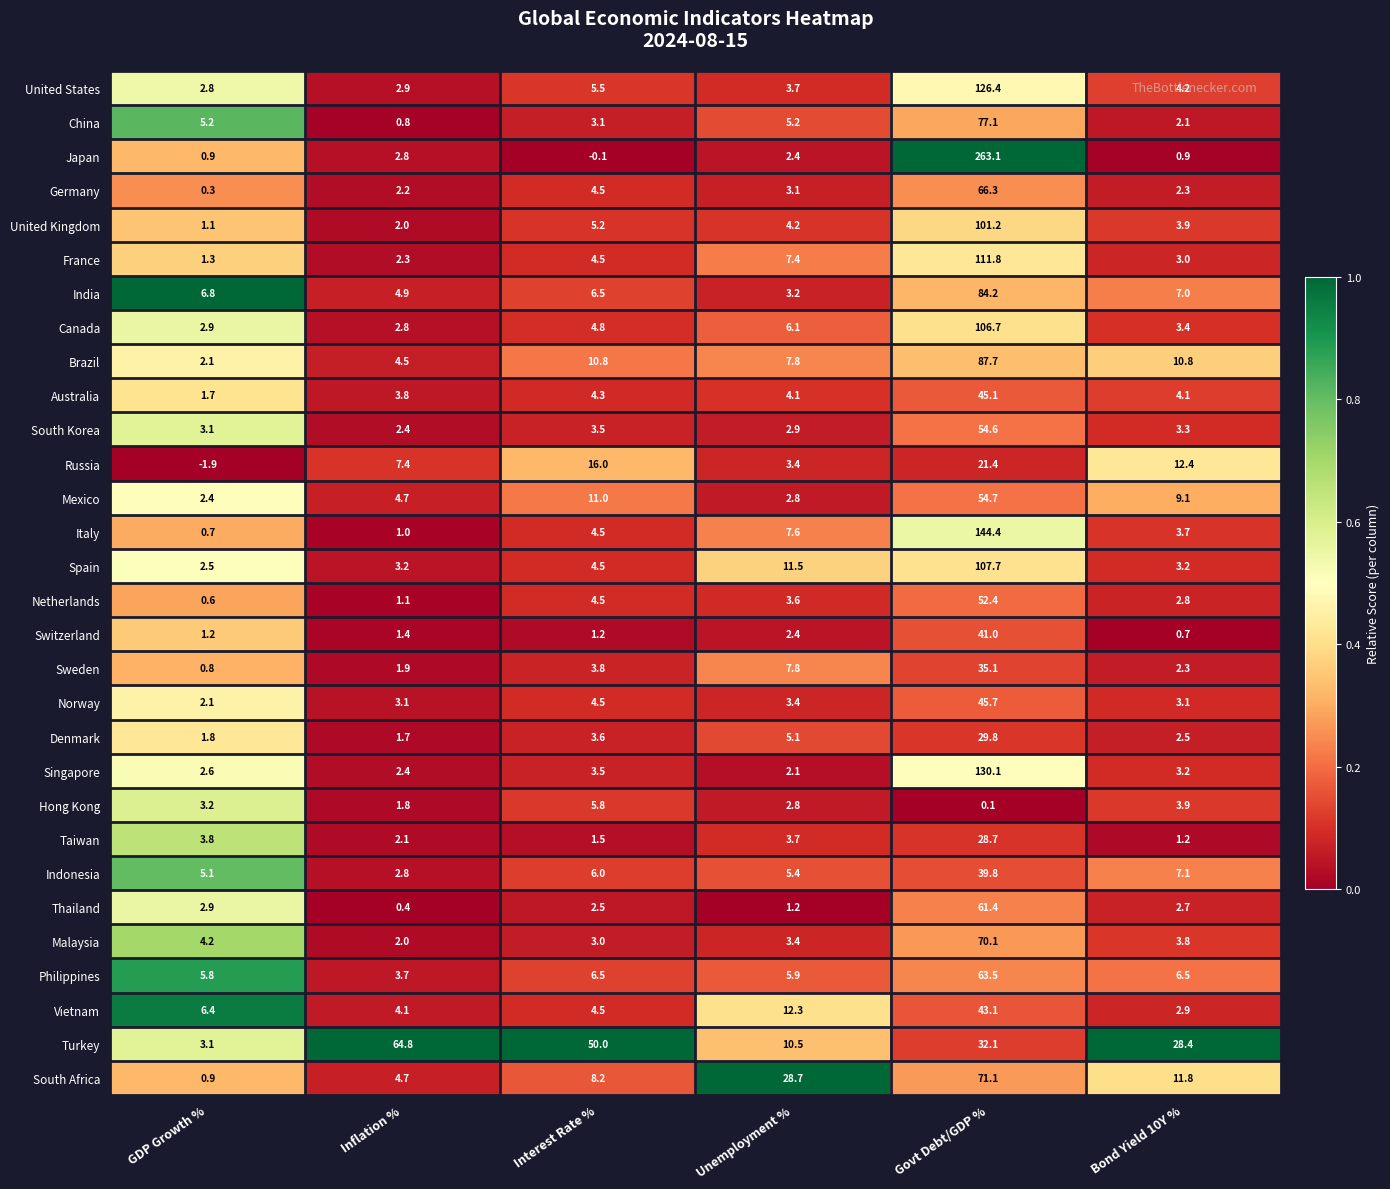

How many values in the Germany series are below 3?

3